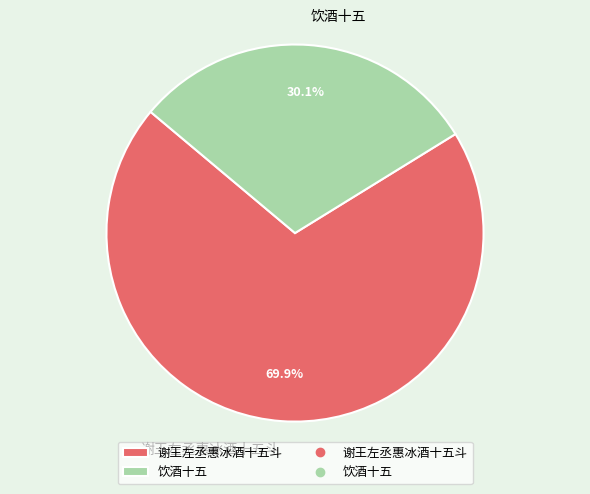

How many segments does this pie chart have?

2